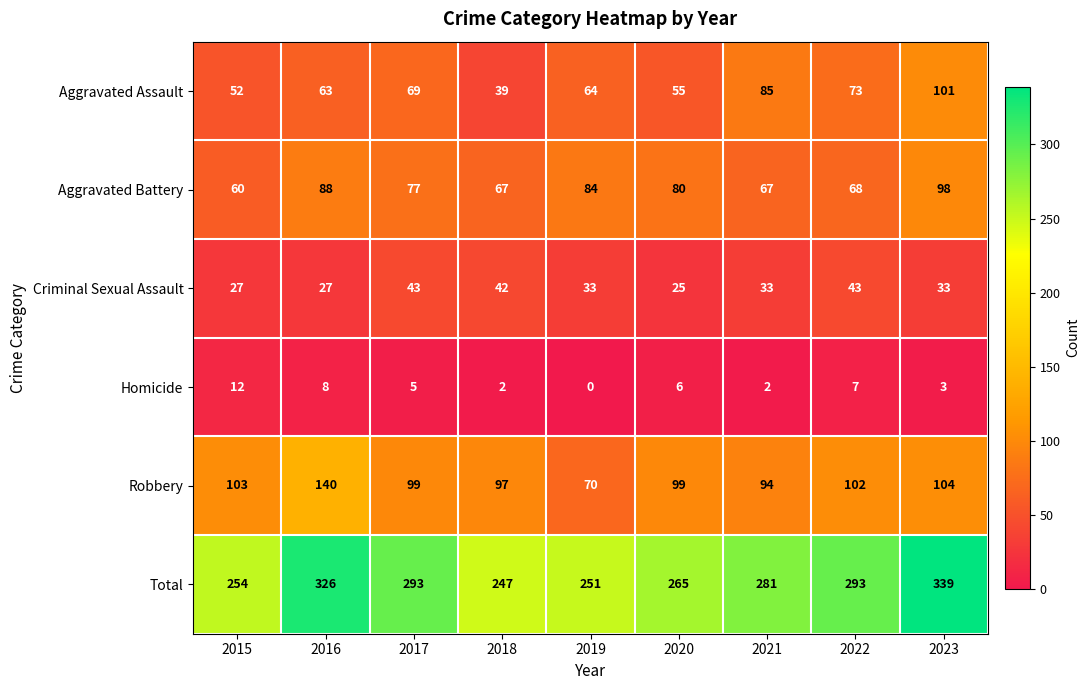

What is the difference between the maximum and second lowest values in the Homicide series?

10